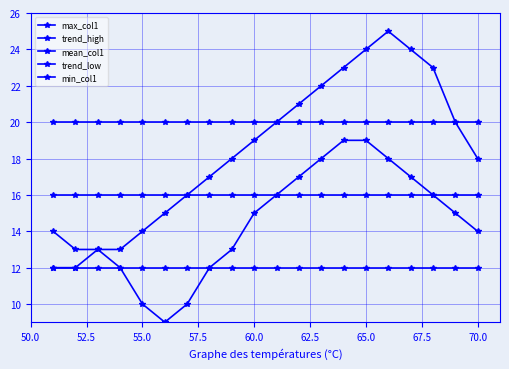

Does the chart display data point markers on the line(s)?

Yes